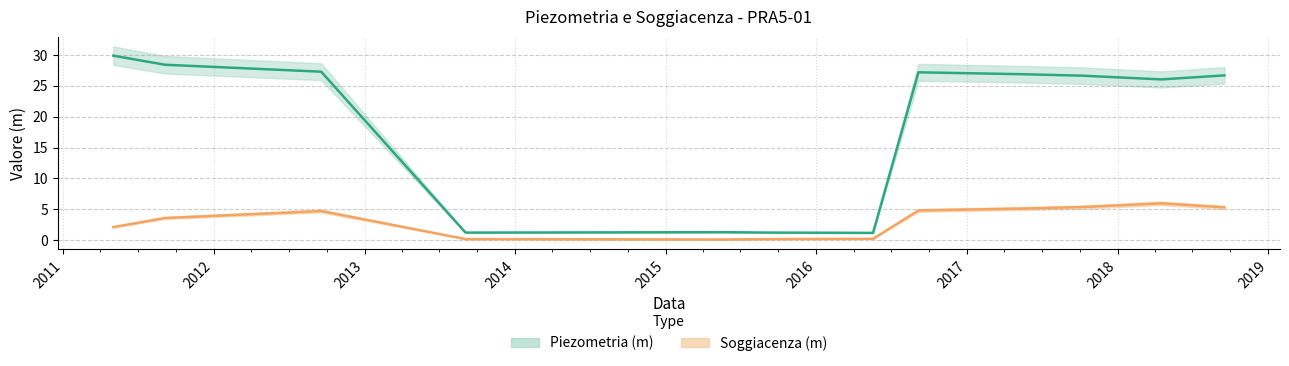

What is the minimum value for Piezometria (m)?

1.2